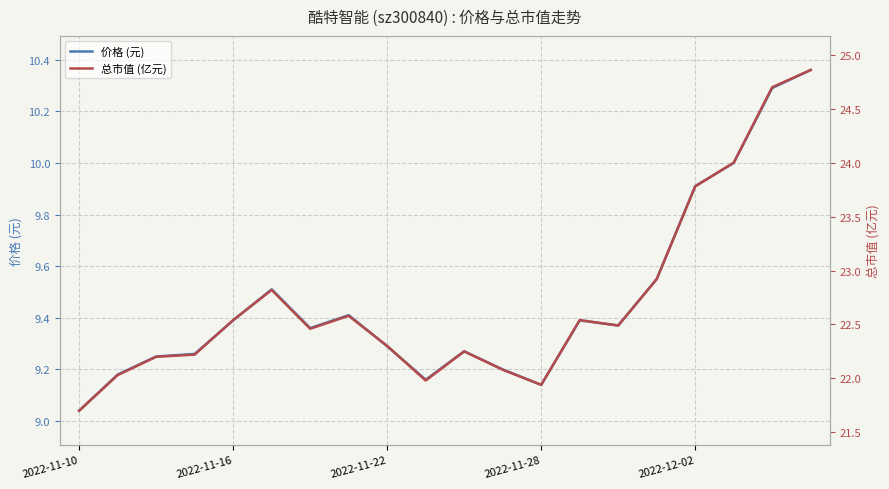

Rank the series by their average value, from highest to lowest.

总市值 (亿元), 价格 (元)